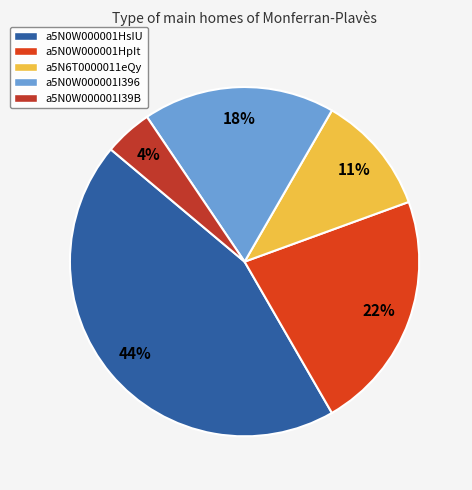

Which slice is the largest?

a5N0W000001HsIU